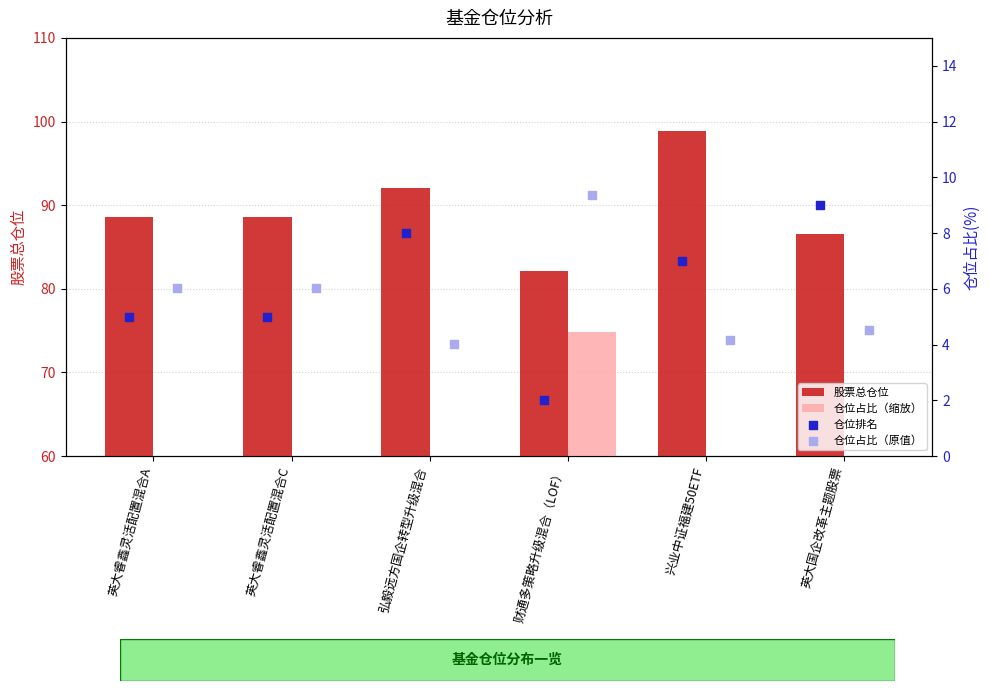

At how many categories does at least one series exceed 56?

6